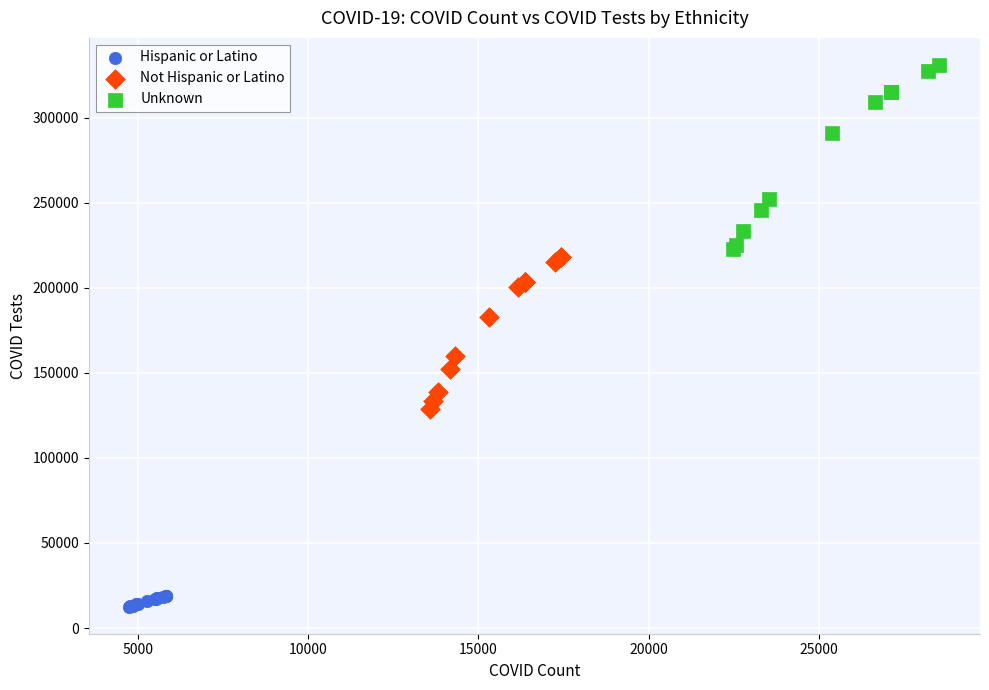

Which series contains the highest Y value?

Unknown